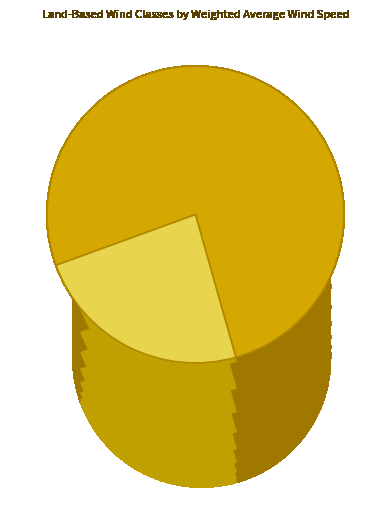

Which slice is the smallest?

Class 10